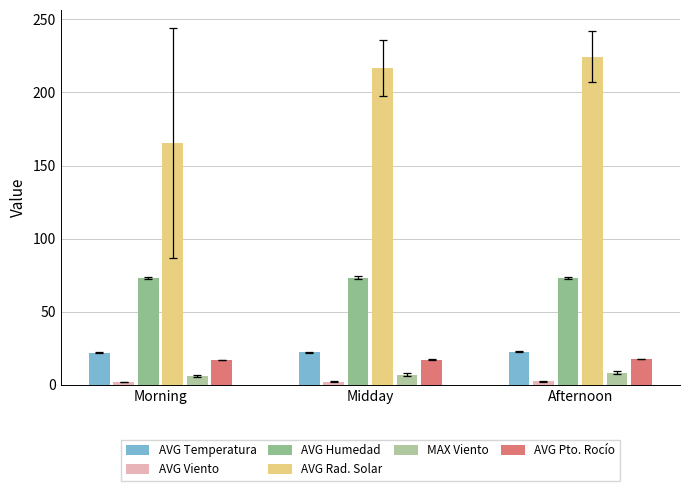

What is the value of the AVG Humedad bar at the 1st from the left?

73.2